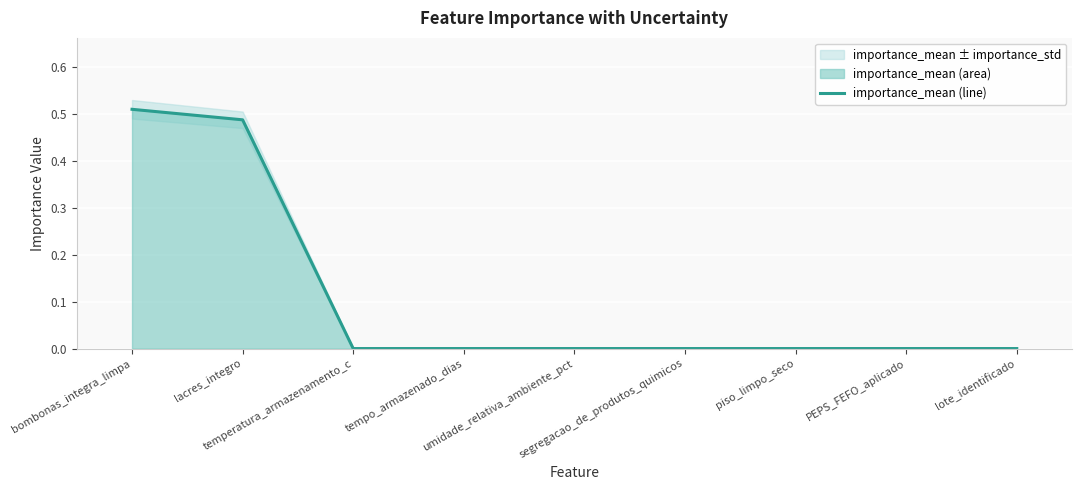

What is the label of the 8th point from the right?

lacres_integro